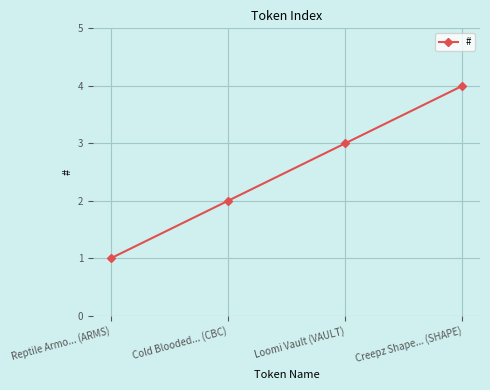

Is it true that the value at Reptile Armo... (ARMS) is 1?

True